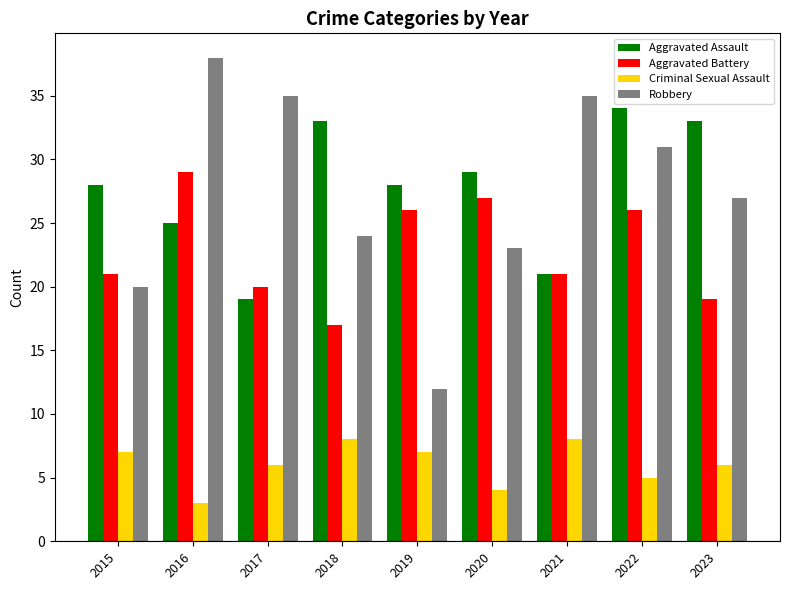

Reading left to right, what are all the values shown in this chart?

Aggravated Assault: 28	25	19	33	28	29	21	34	33
Aggravated Battery: 21	29	20	17	26	27	21	26	19
Criminal Sexual Assault: 7	3	6	8	7	4	8	5	6
Robbery: 20	38	35	24	12	23	35	31	27